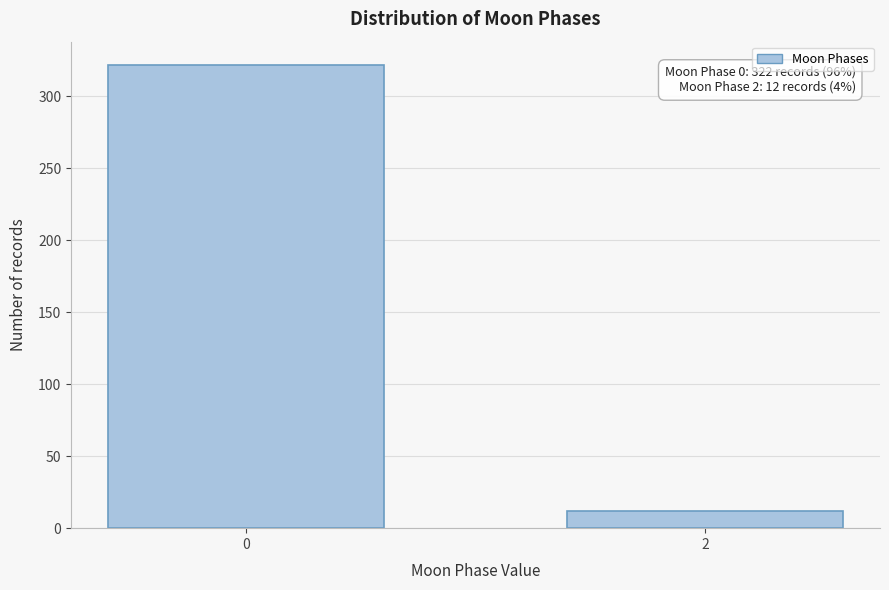

Reading left to right, list all the values displayed in this chart.

0=322	2=12